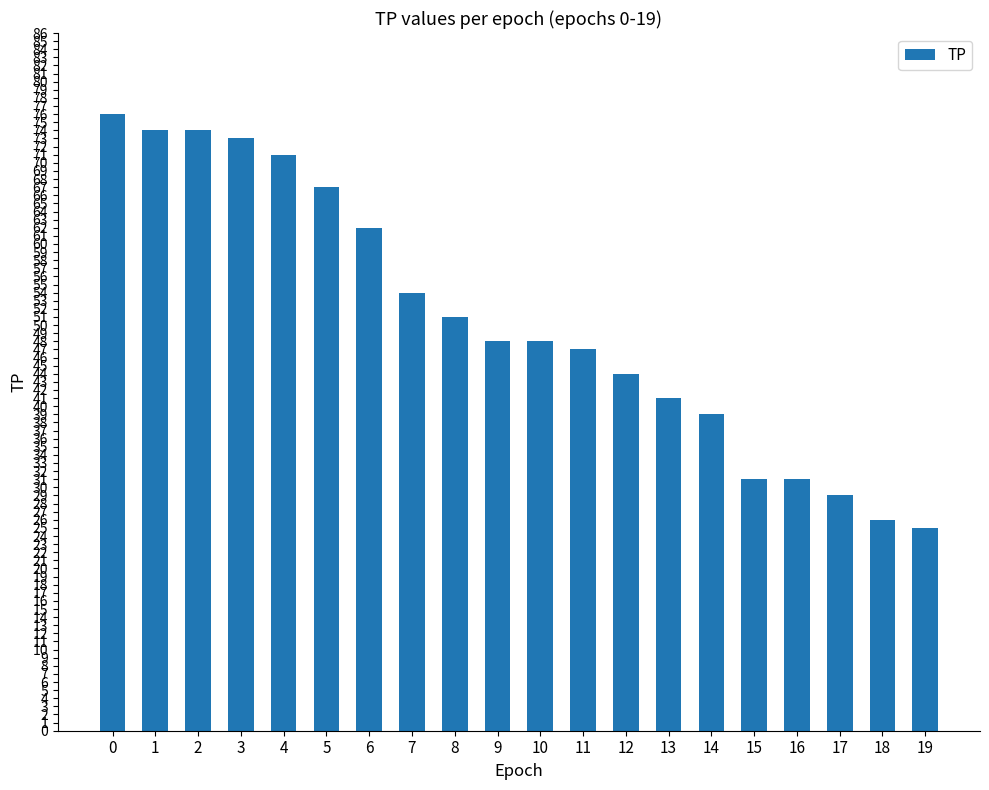

What is the ratio of the value at 3 to the value at 8?

1.4